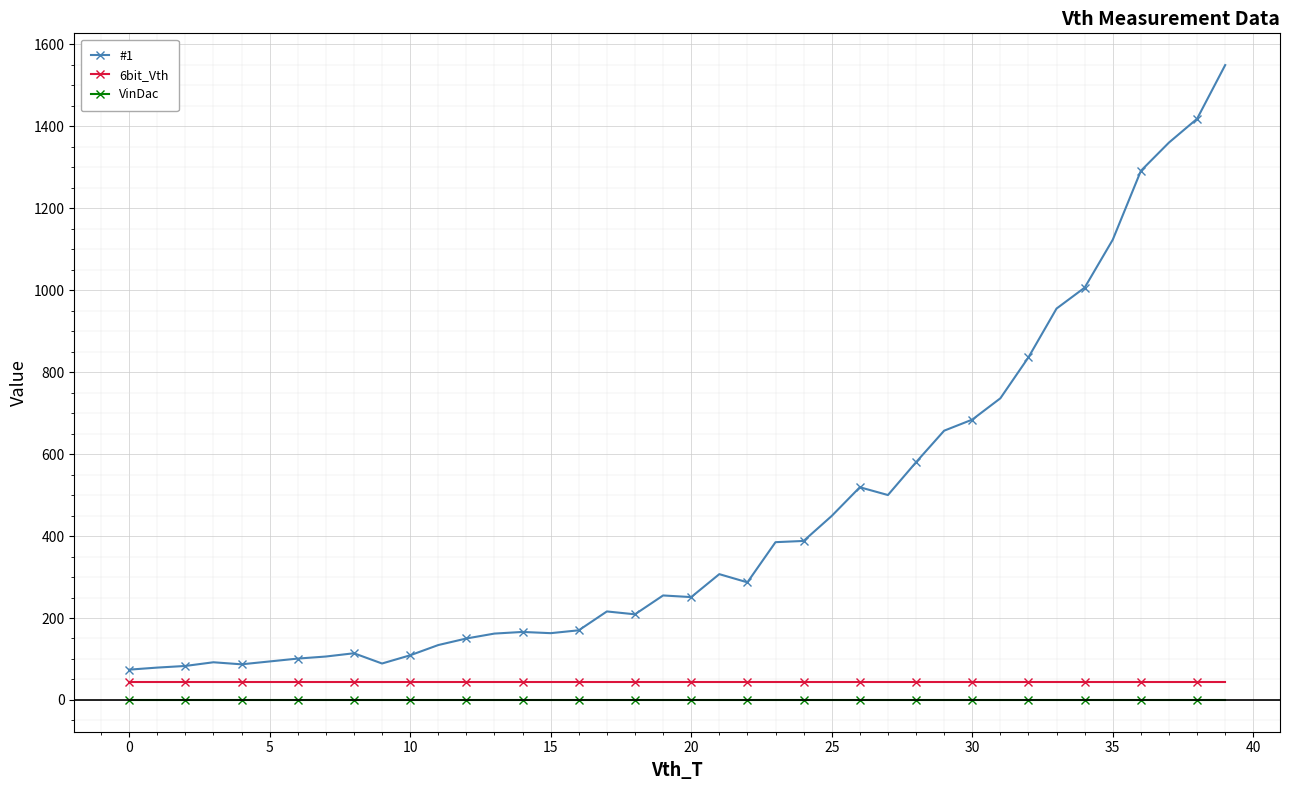

Which series has the largest total across all categories?

#1